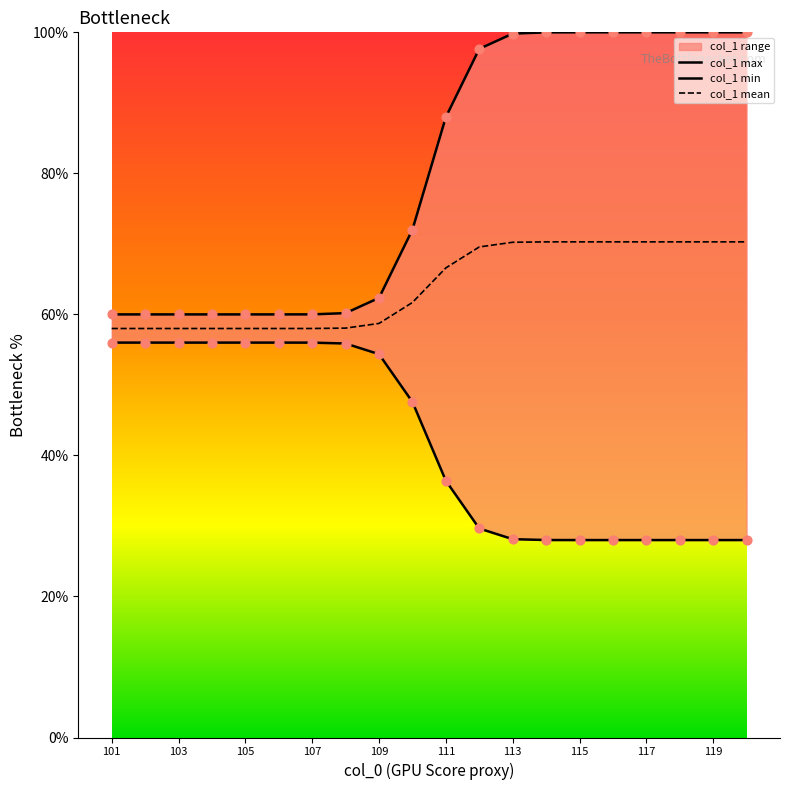

What is the minimum value for col_1 mean?

58.0